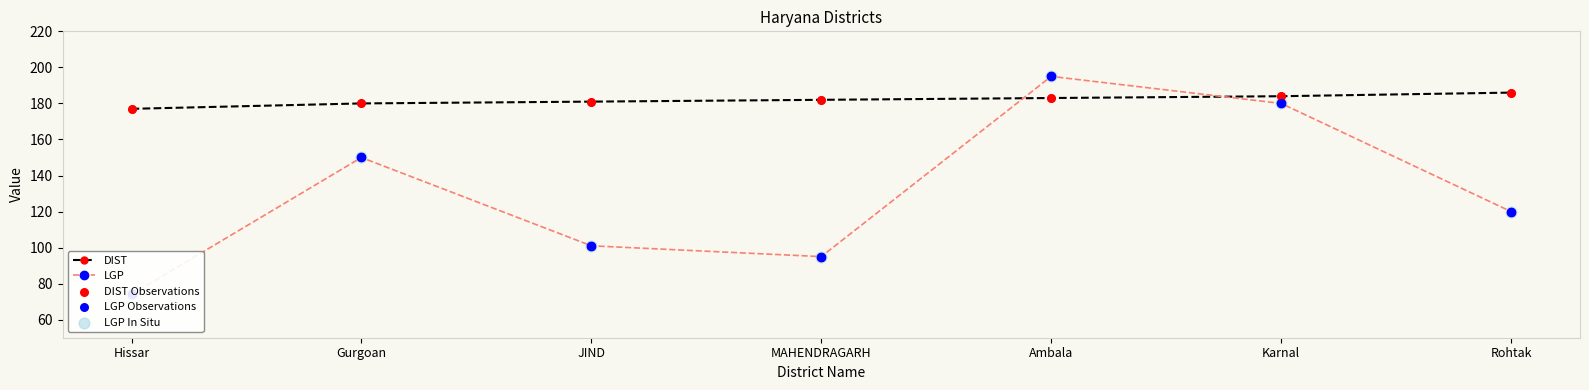

What is the total value across all series at Karnal?

908